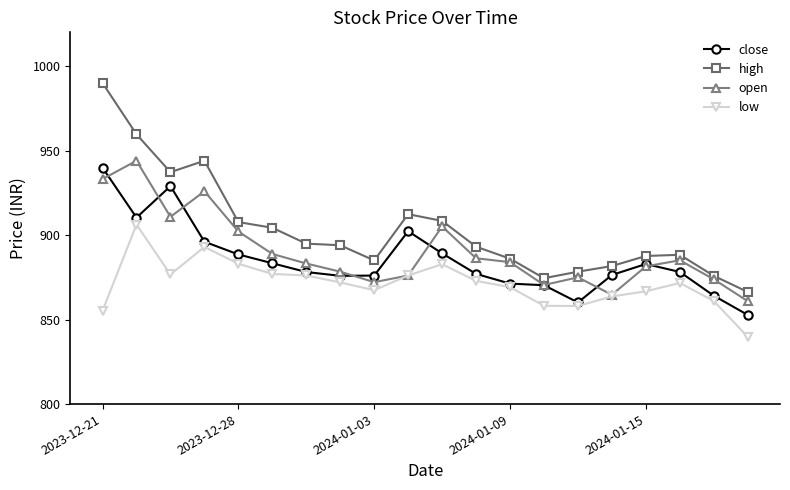

Which series has the widest spread of values?

high